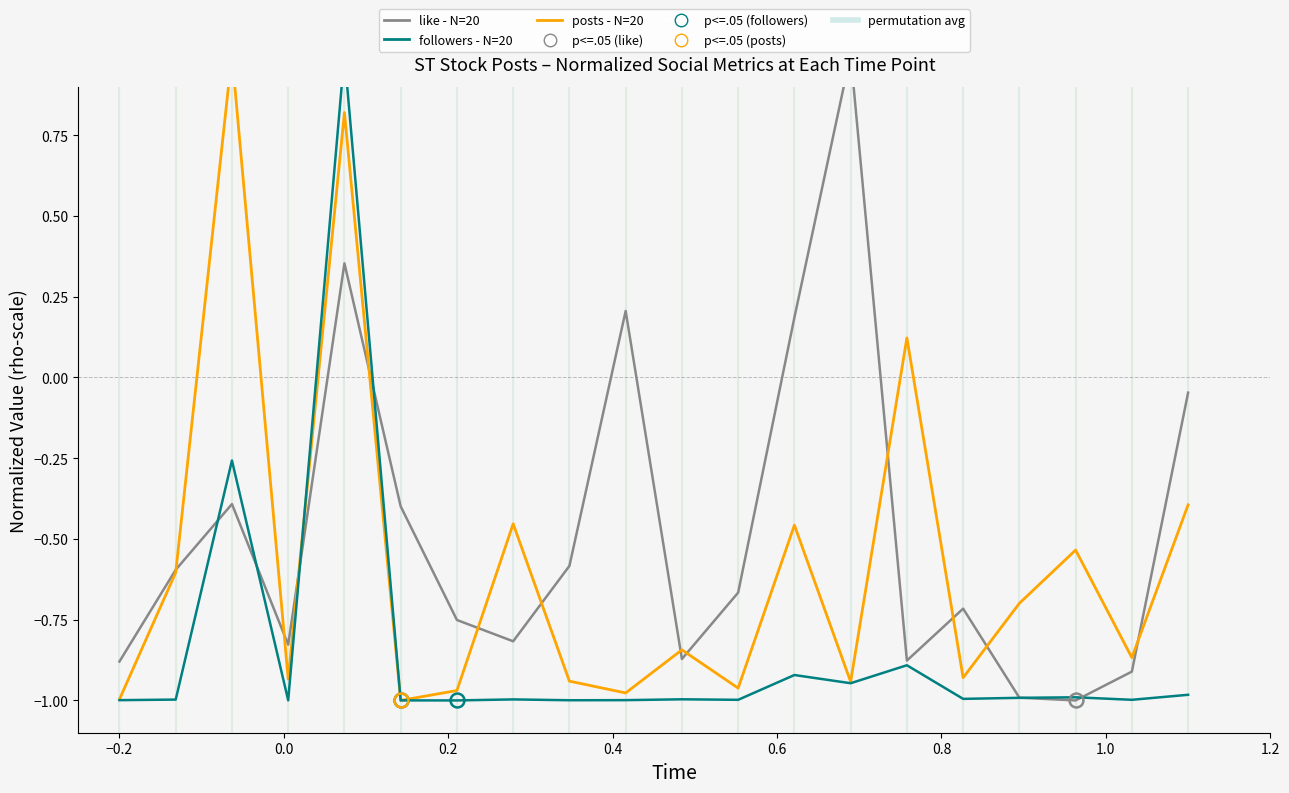

List the series in order of their peak value, lowest first.

like - N=20, followers - N=20, posts - N=20